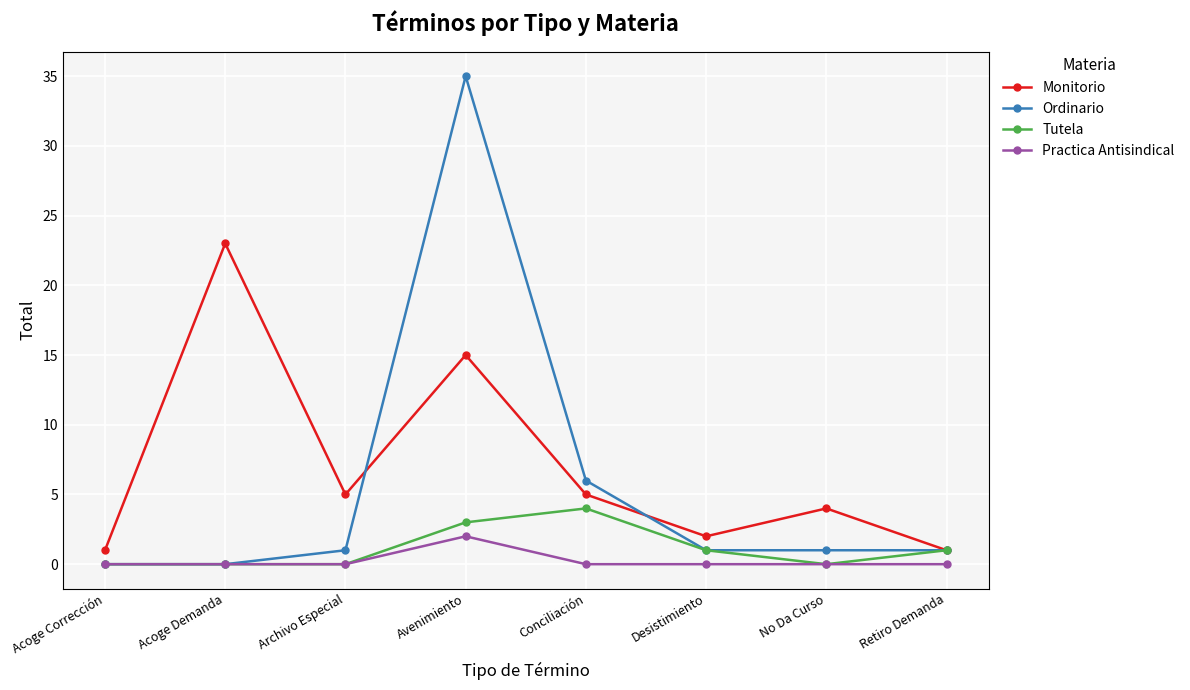

True or false: Ordinario has more than 2 interior local peaks.

False